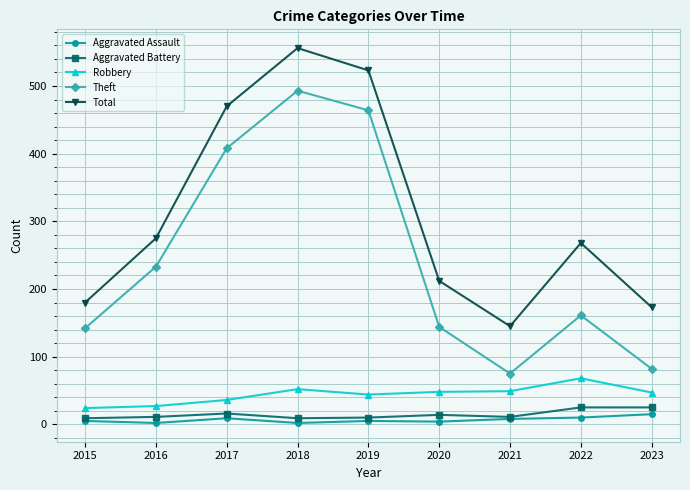

How many data points does each series have?

9